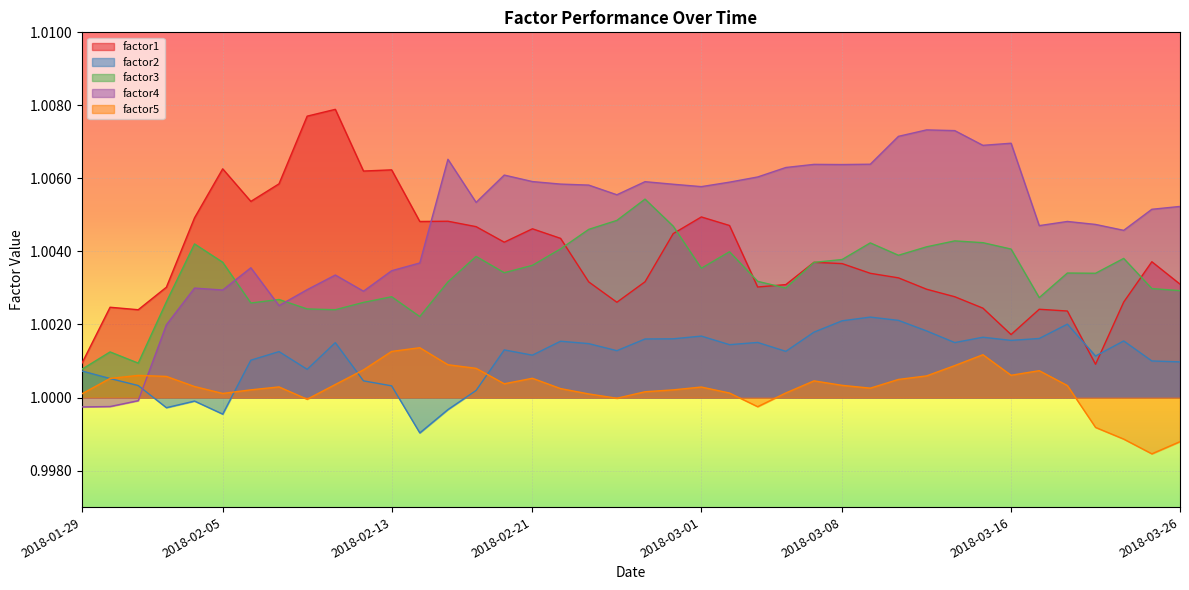

Is it true that factor1 equals 1.0 at 2018-02-20?

True